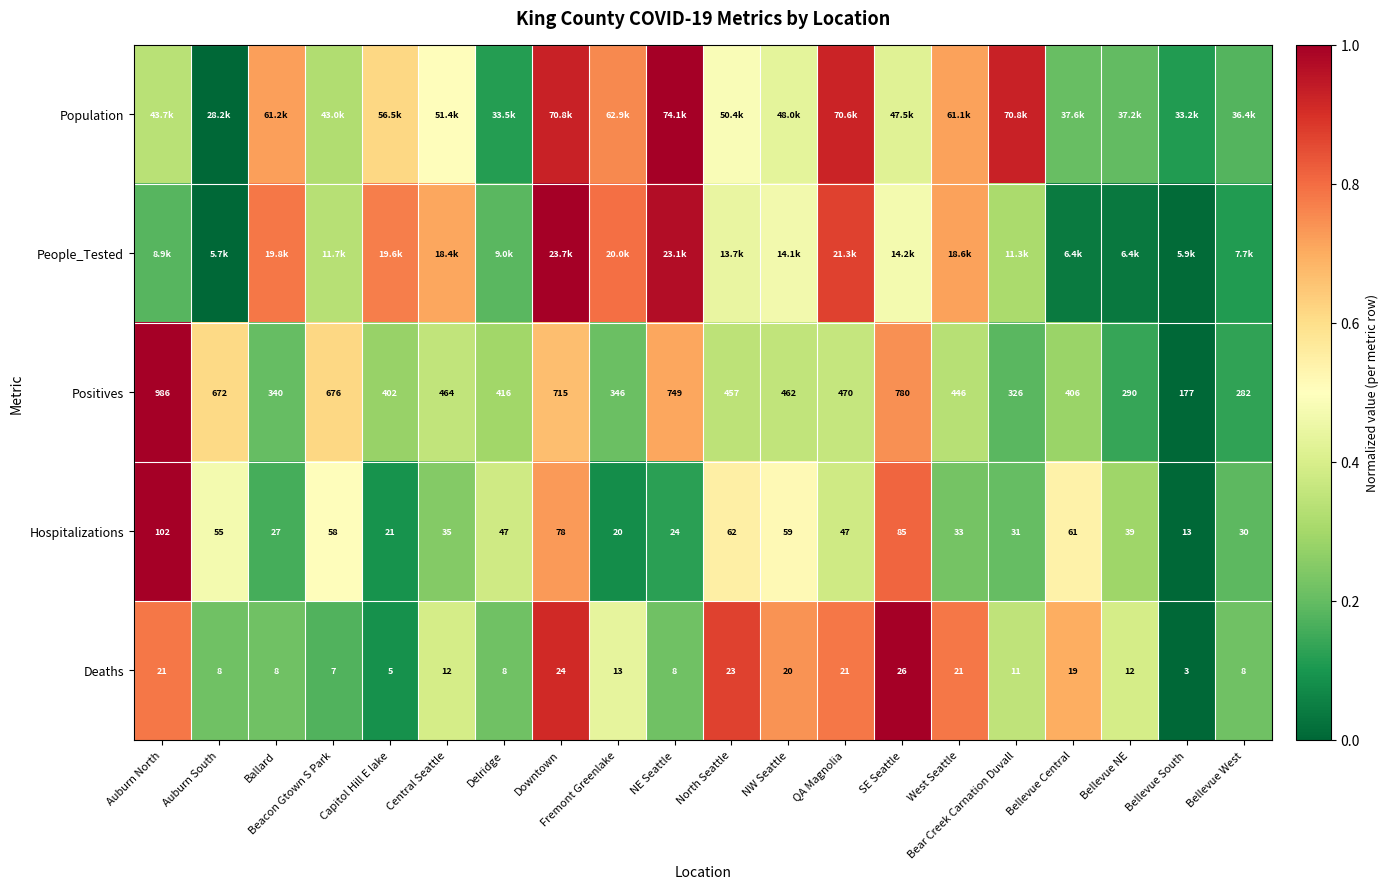

At which label does Positives reach its minimum?

Bellevue South